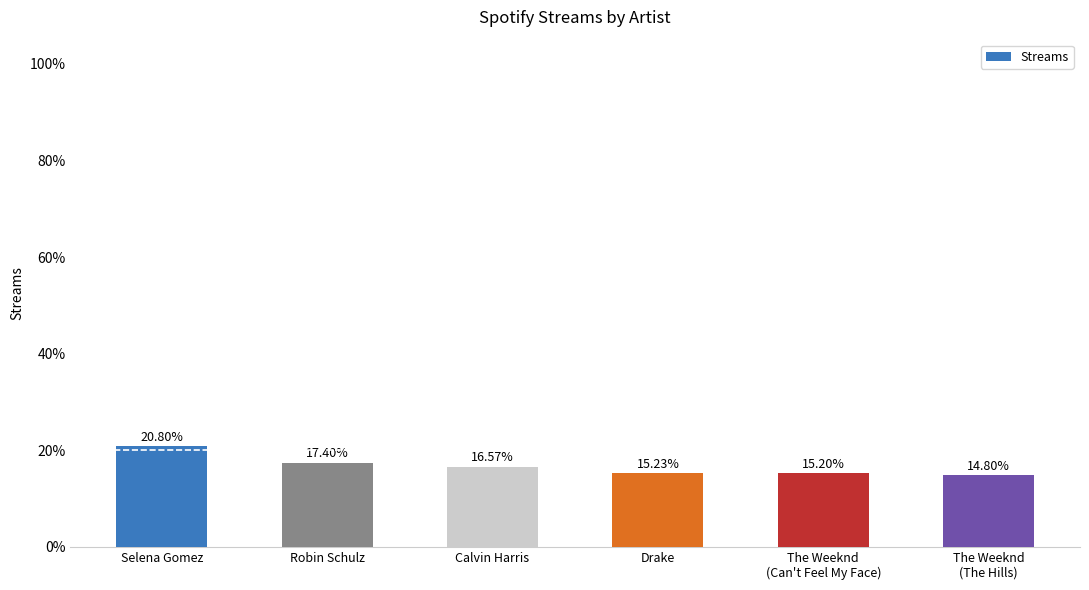

What is the smallest value displayed?

14.8